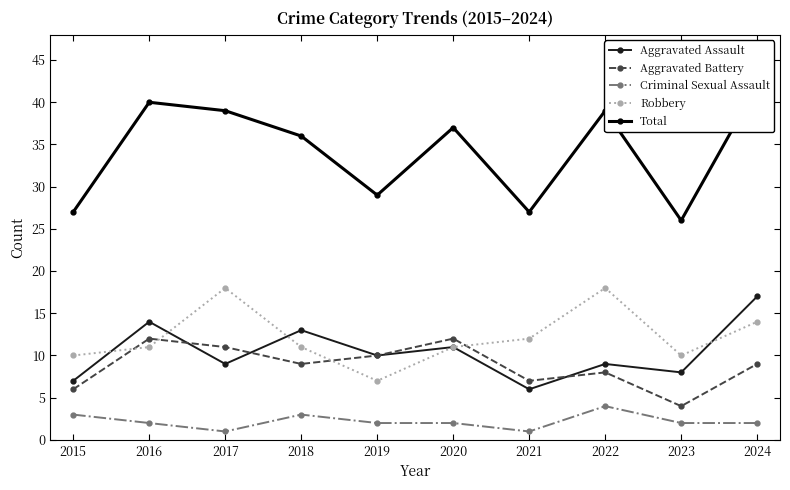

Is this an area chart (filled region under the line)?

No